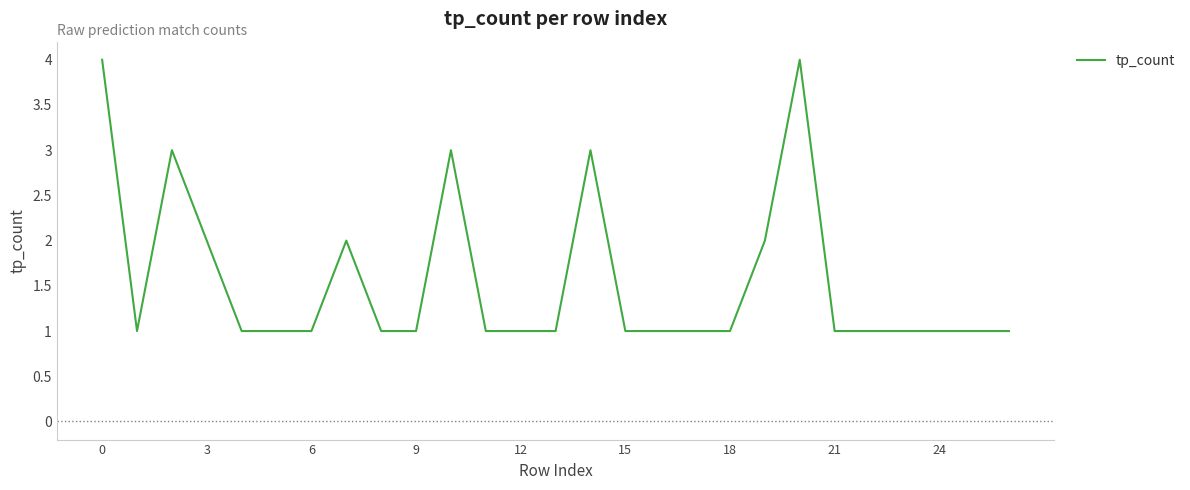

What is the greatest value displayed?

4